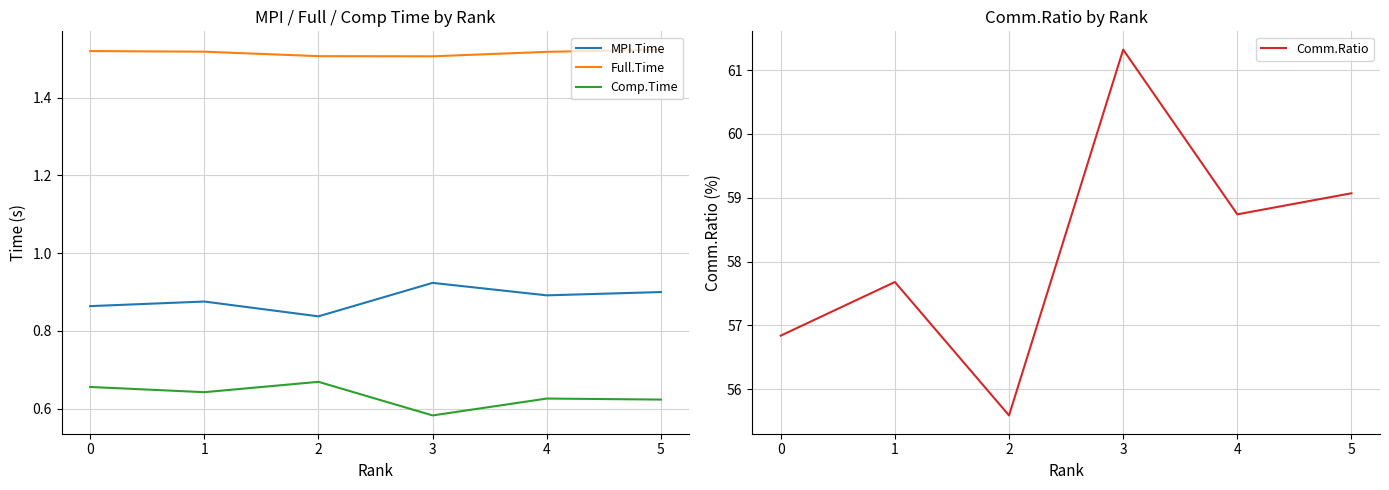

The value of Comp.Time at 2 is 0.4. True or false?

False